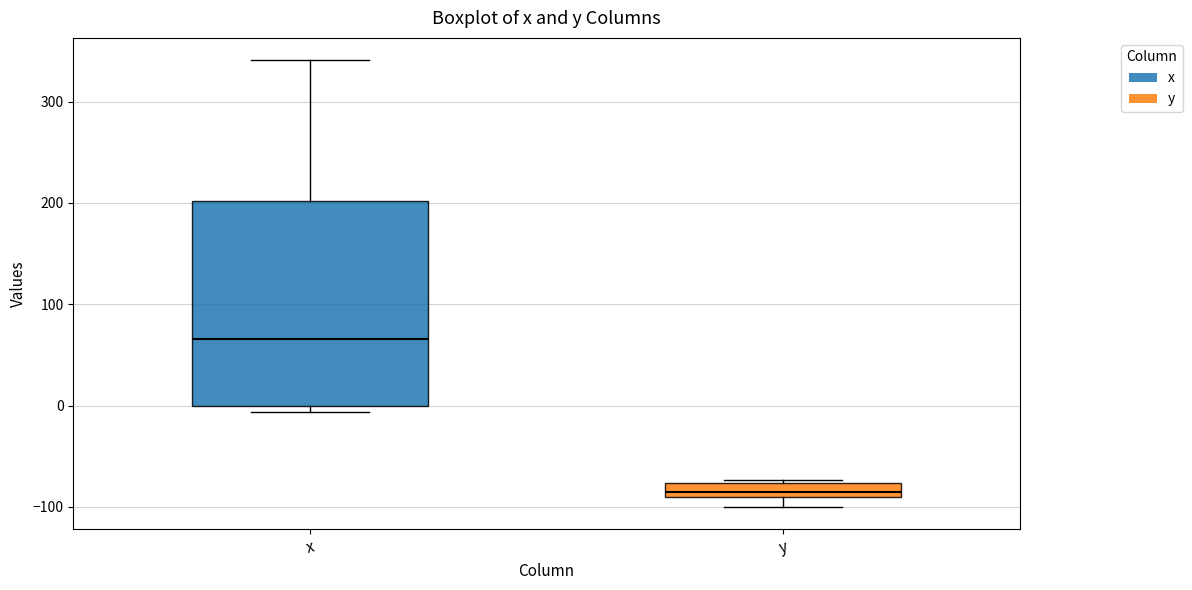

Where is the lower edge of the box for x on the y-axis? The values are not printed on the chart, so give them approximately, as read against the axis.

0